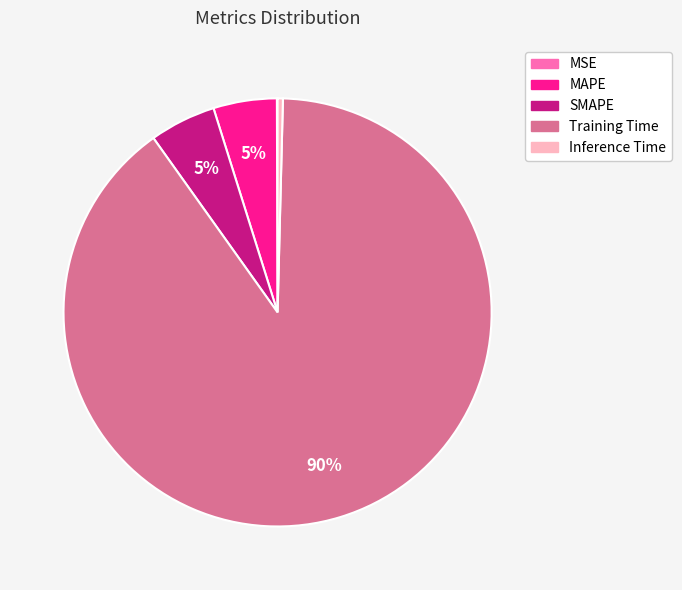

Which slice is the largest?

Training Time